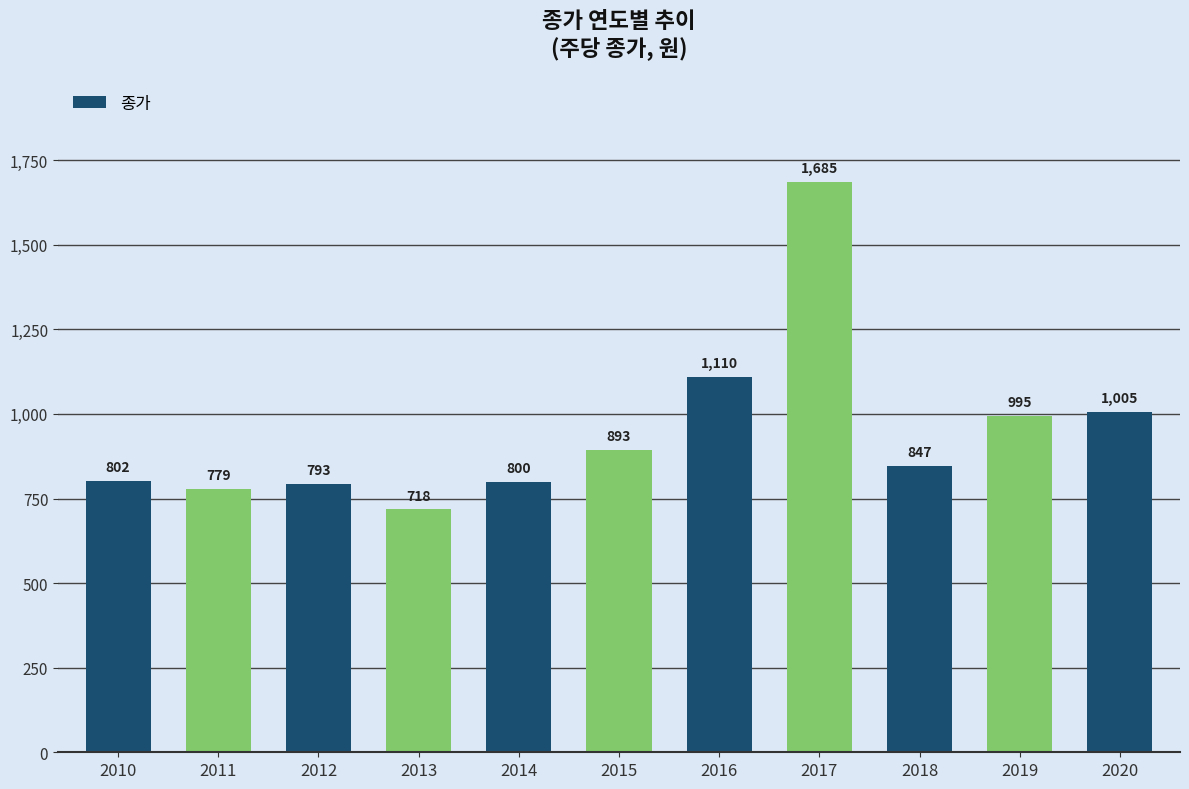

What is the value of the 10th bar from the left?

995